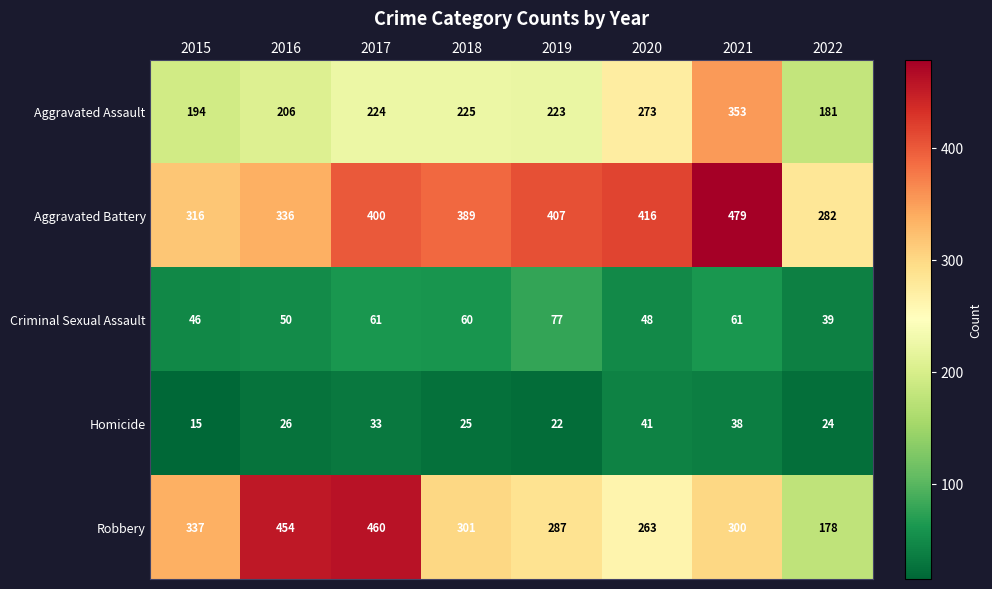

The value of Aggravated Battery at 2021 is 137. True or false?

False